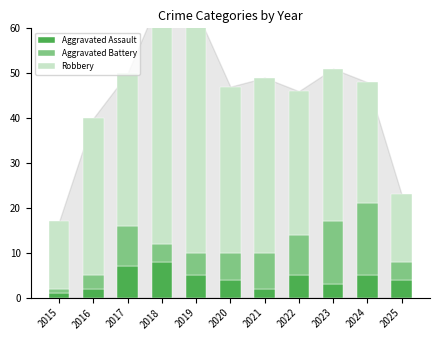

What is the sum of the Aggravated Assault values at 2016 and 2024?

7